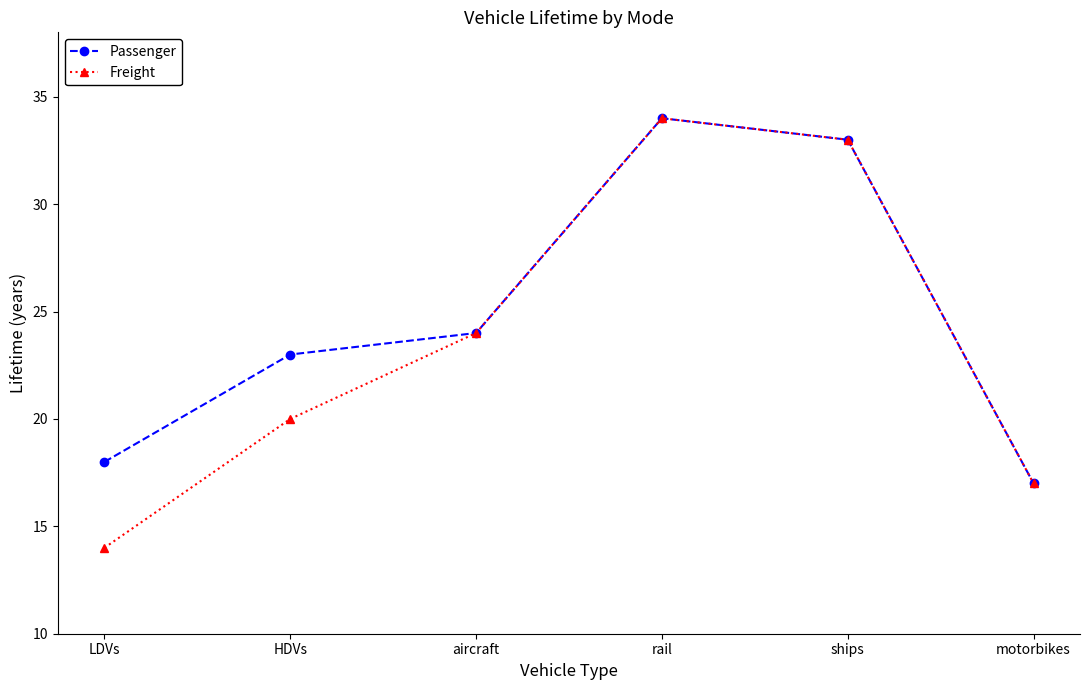

Is the value of Passenger at HDVs greater than the value of Freight at motorbikes?

Yes